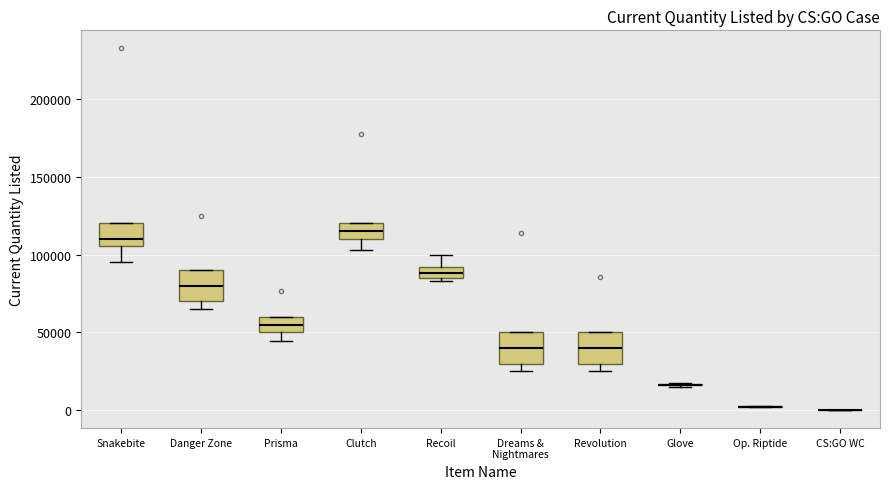

Where does the lower whisker of the box for Clutch end on the y-axis? The values are not printed on the chart, so give them approximately, as read against the axis.

105000